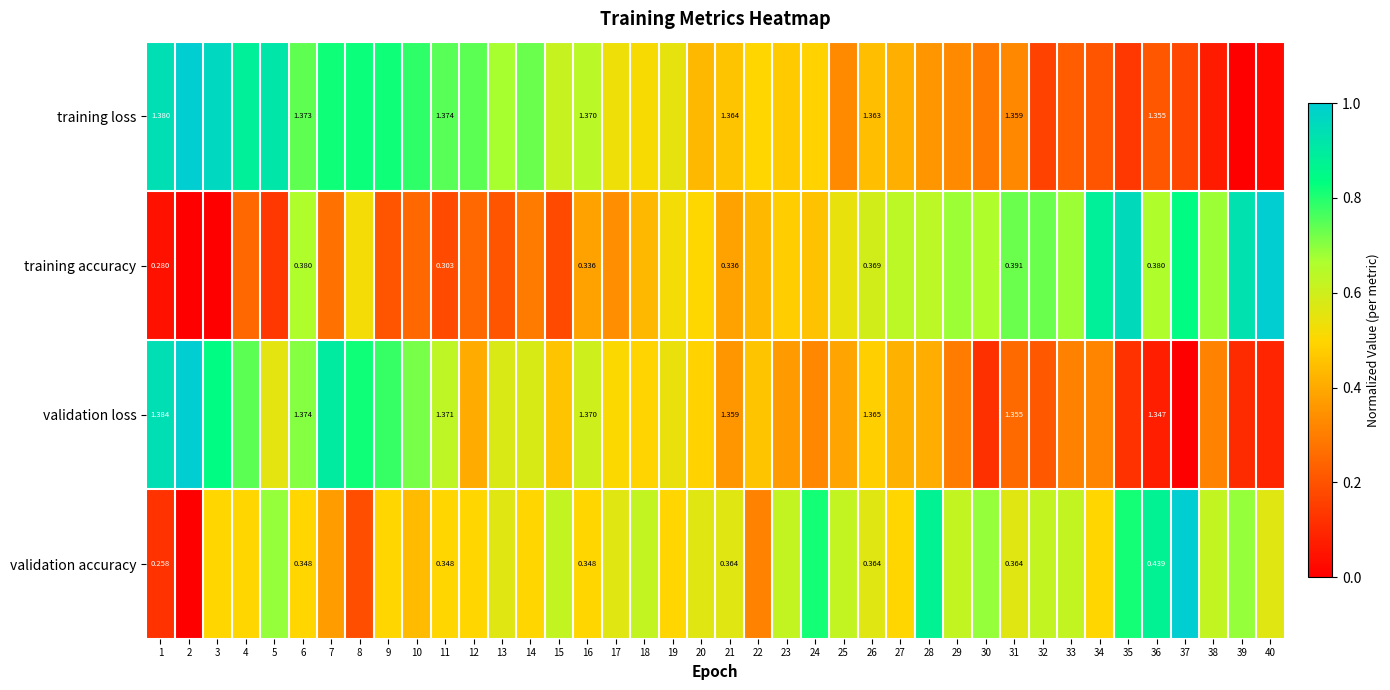

Which series changed the most between 16 and 31?

training accuracy